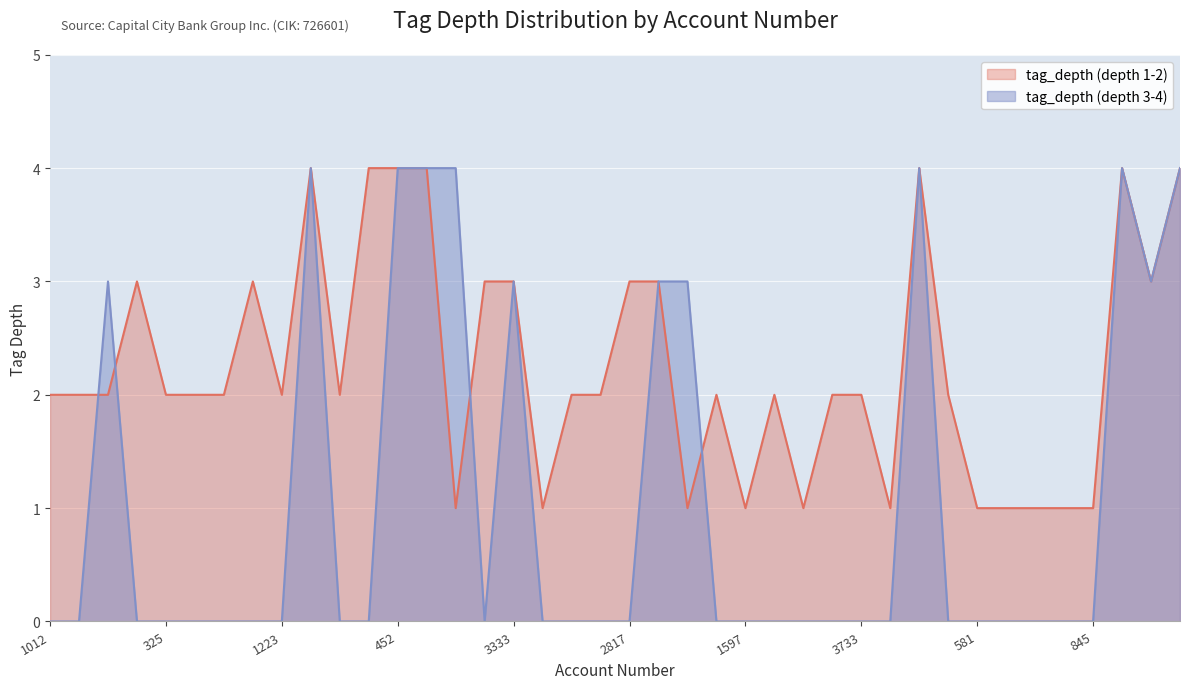

How many values in the tag_depth (depth 1-2) series exceed 2?

14